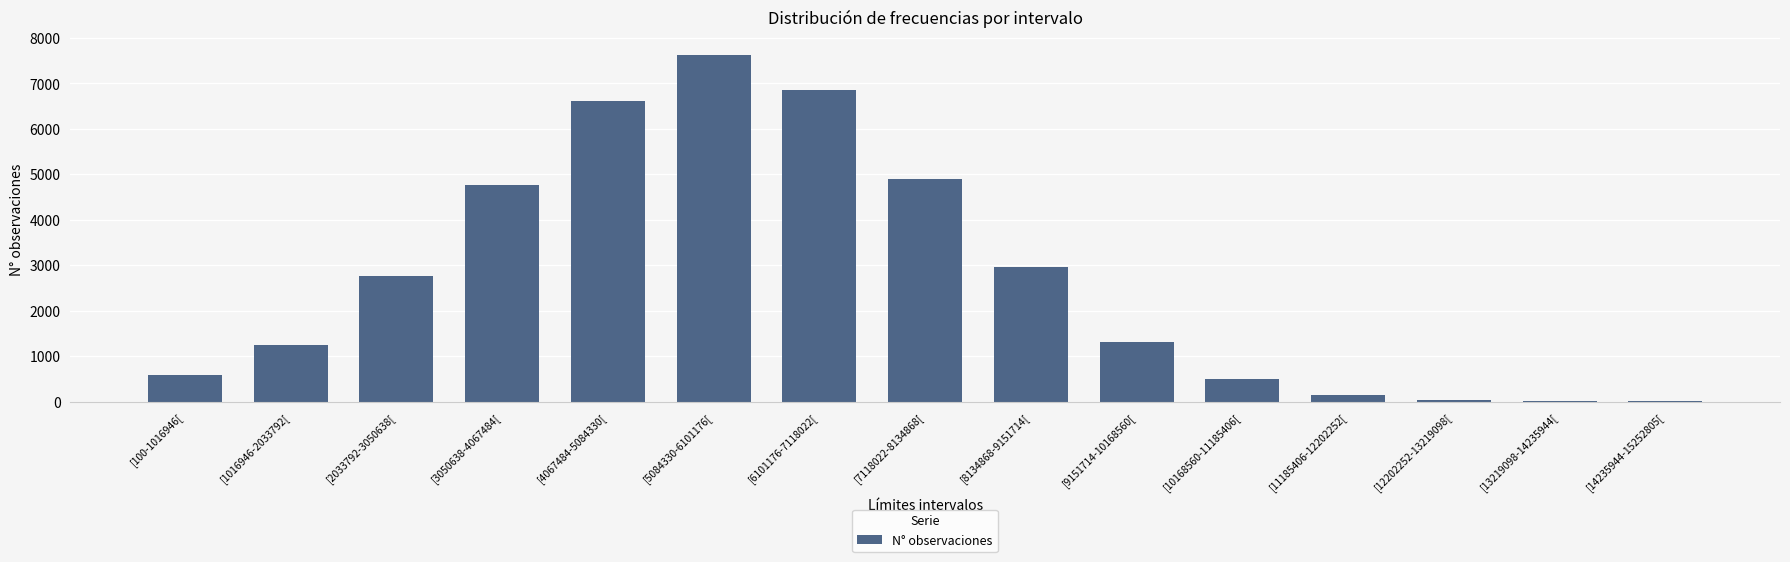

At which label is the value closest to 3817?

[8134868-9151714[